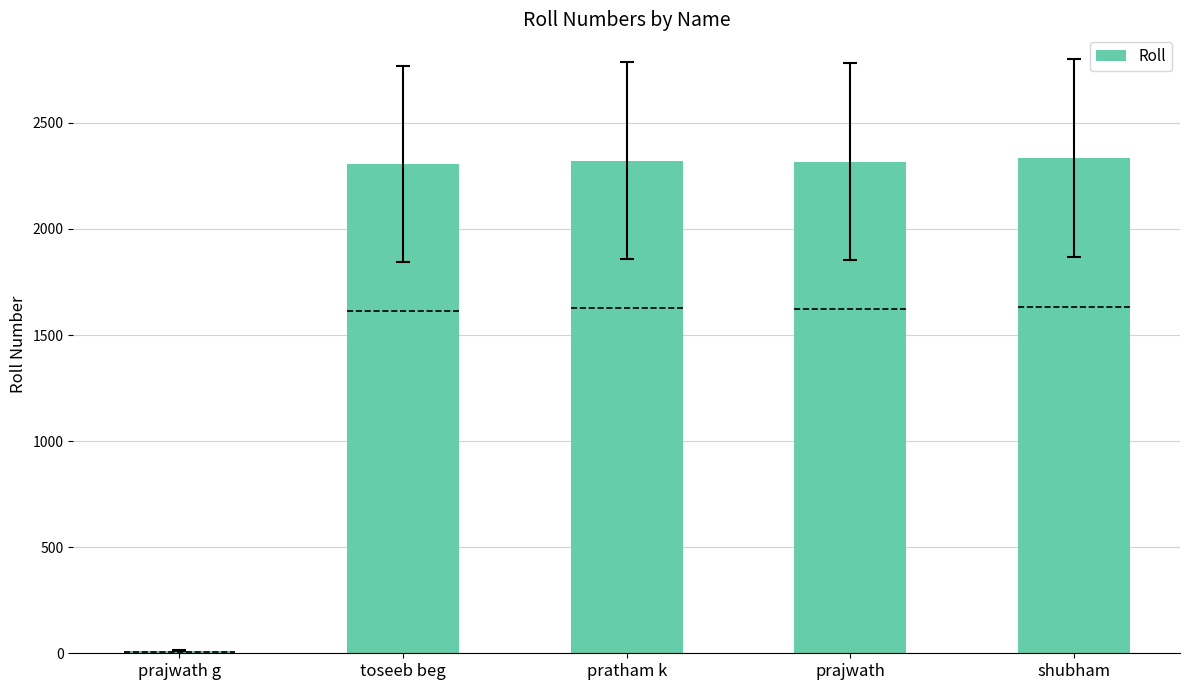

What is the label of the 1st bar from the left?

prajwath g